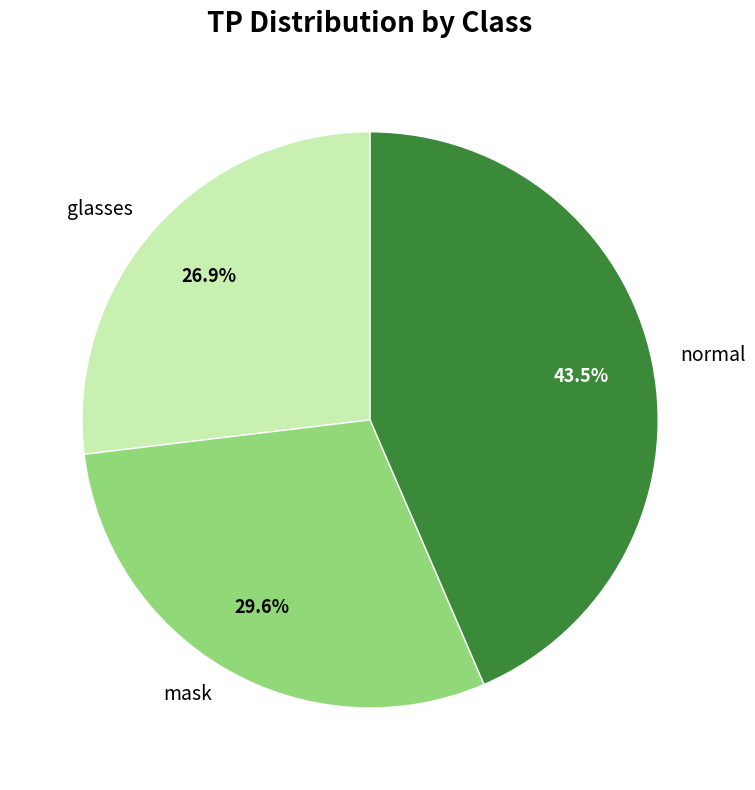

Which slice is the largest?

normal